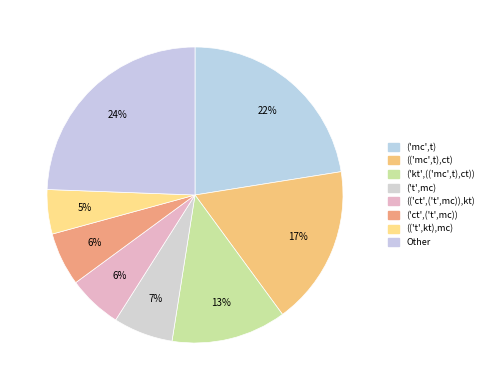

Do ('mc',t) and ('ct',('t',mc)) together represent more than half of the pie?

No